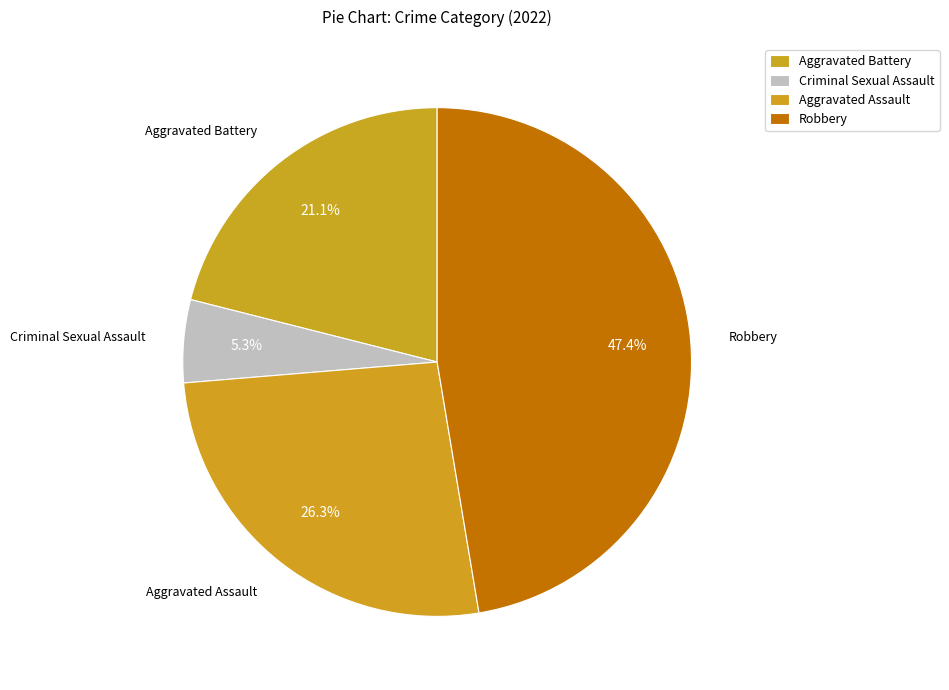

What percentage is the Criminal Sexual Assault slice, to the nearest percent?

5%